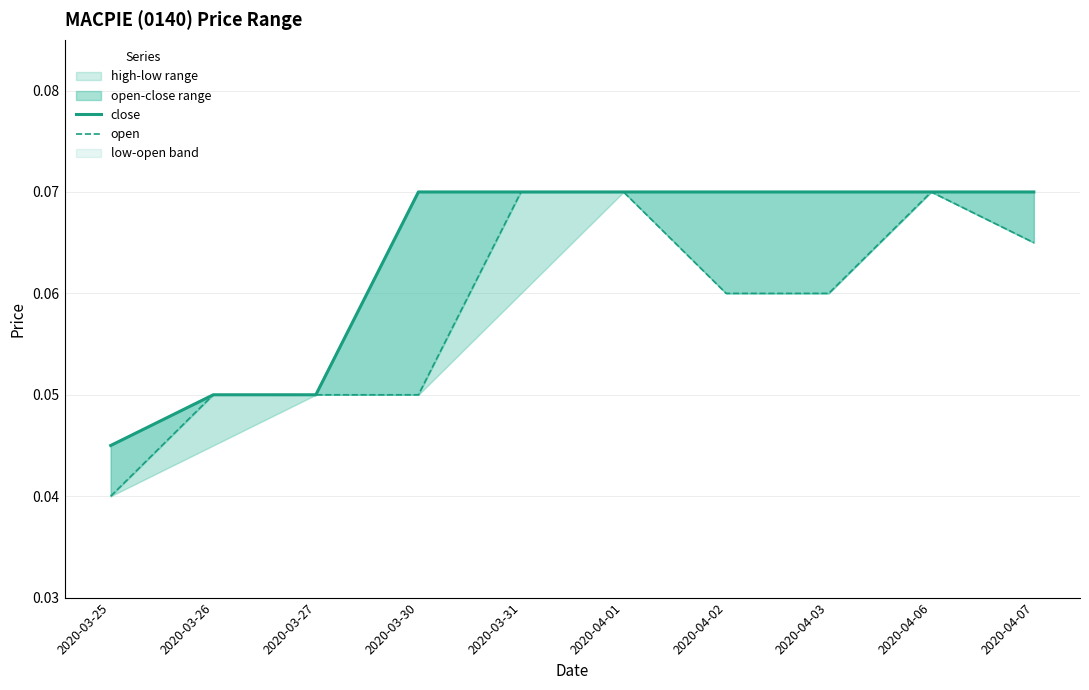

What value does the close series have at 2020-03-26?

0.1